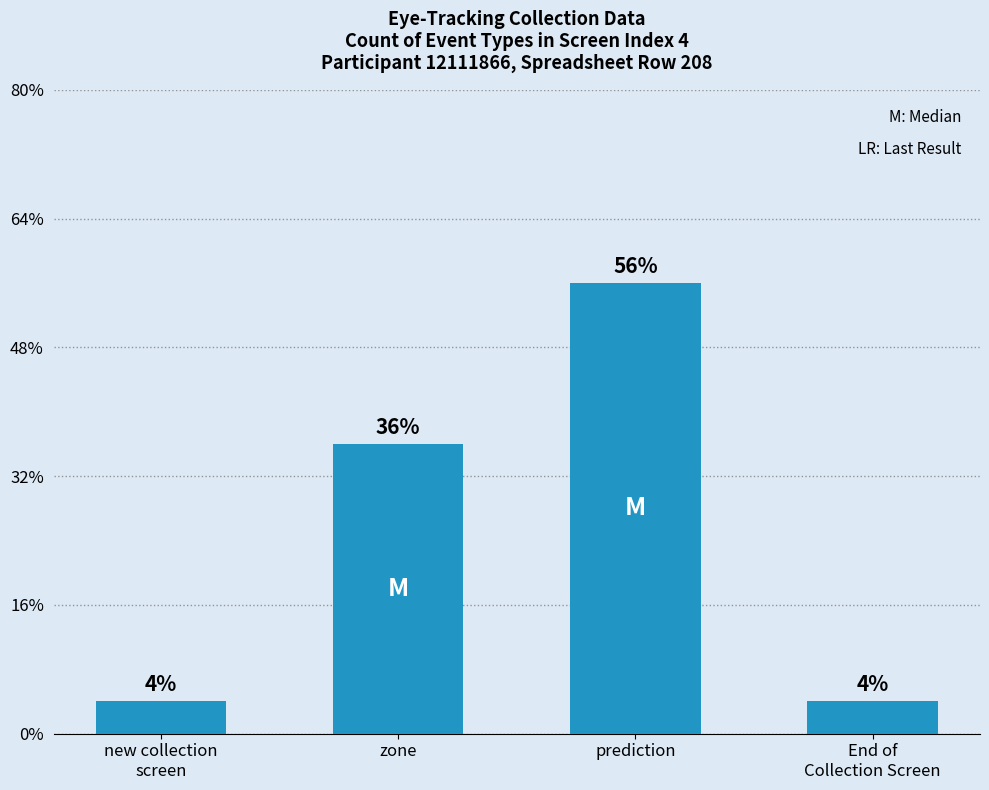

List the labels in order of value, largest first.

prediction, zone, new collection
screen, End of
Collection Screen